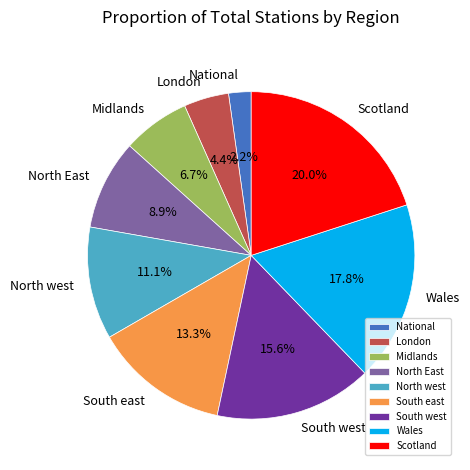

To the nearest percent, what is the combined percentage of Wales and Scotland?

38%